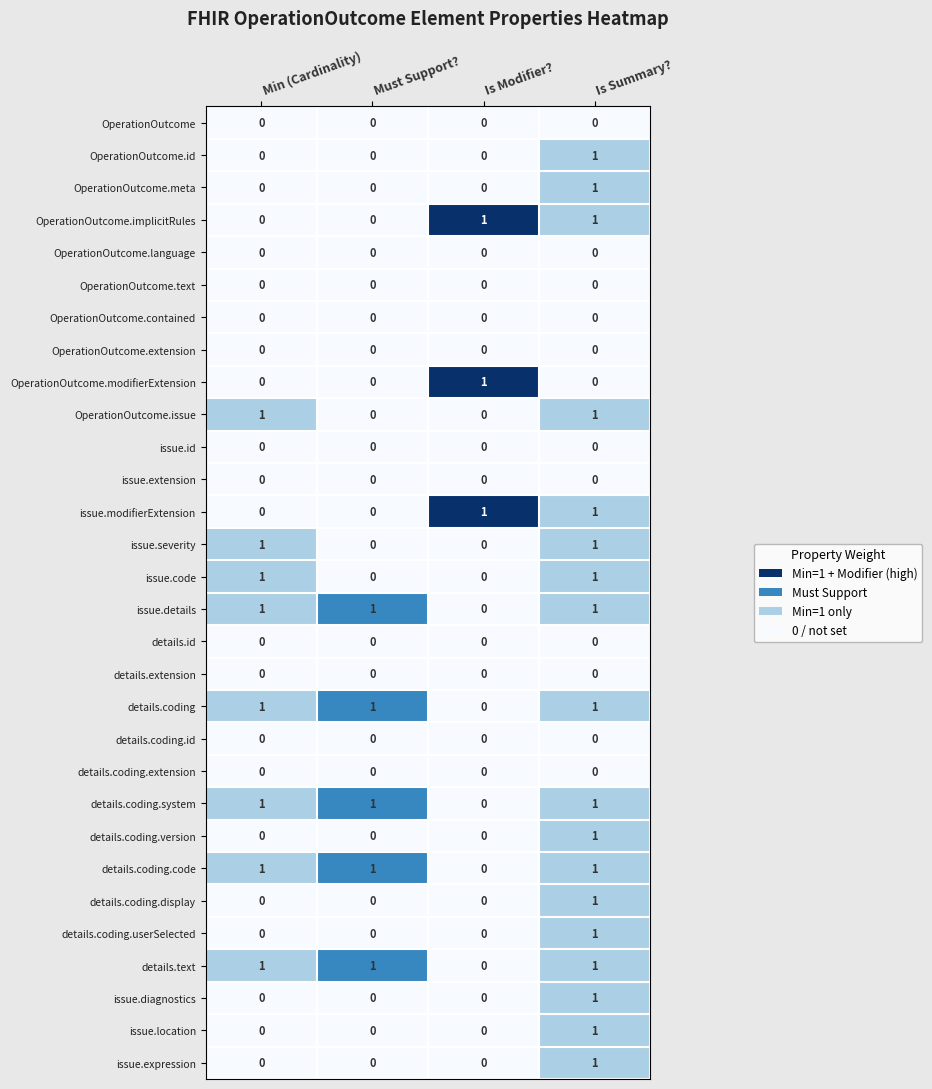

Is it true that issue.details equals -1 at Is Modifier??

False